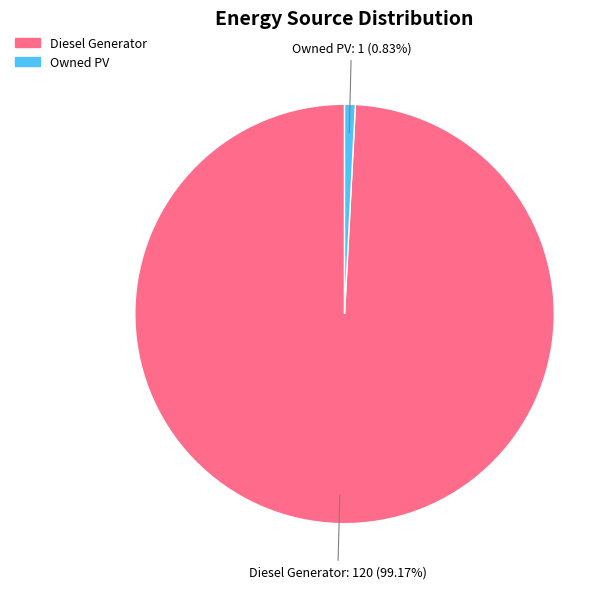

What is the largest slice in the pie chart?

Diesel Generator